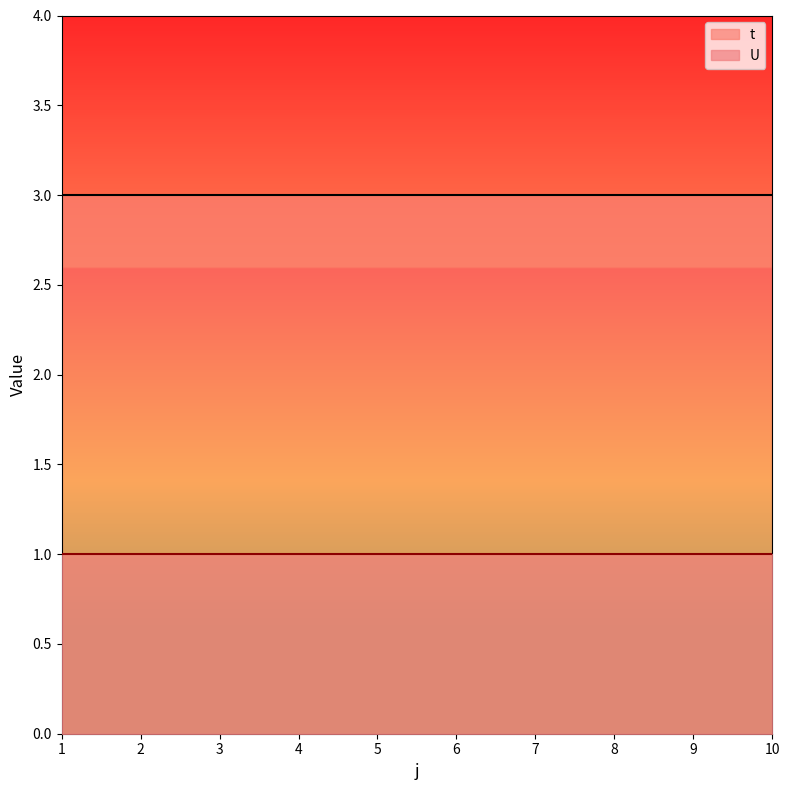

At how many categories does at least one series exceed 2?

10